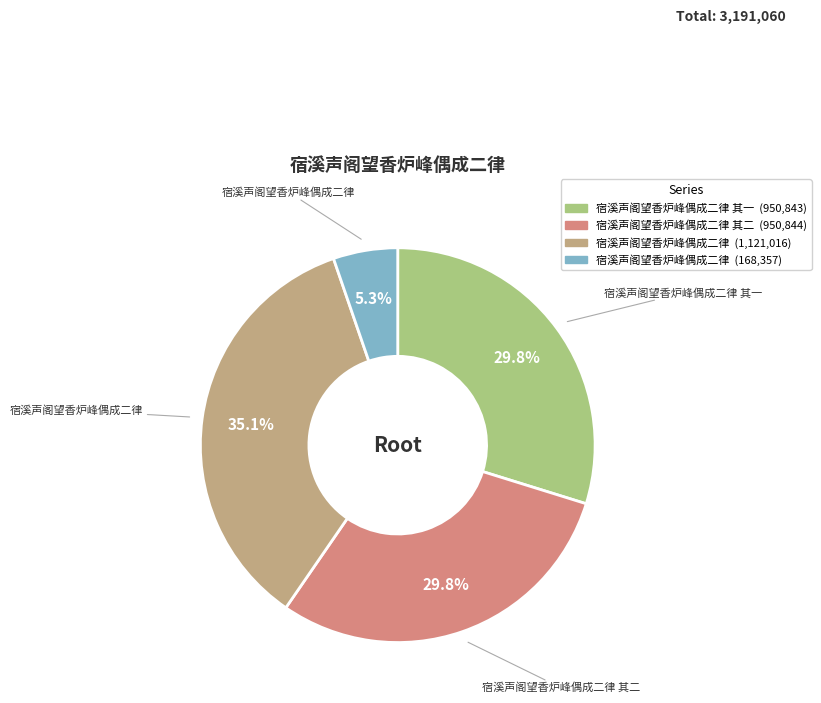

Count the number of slices in the pie.

4